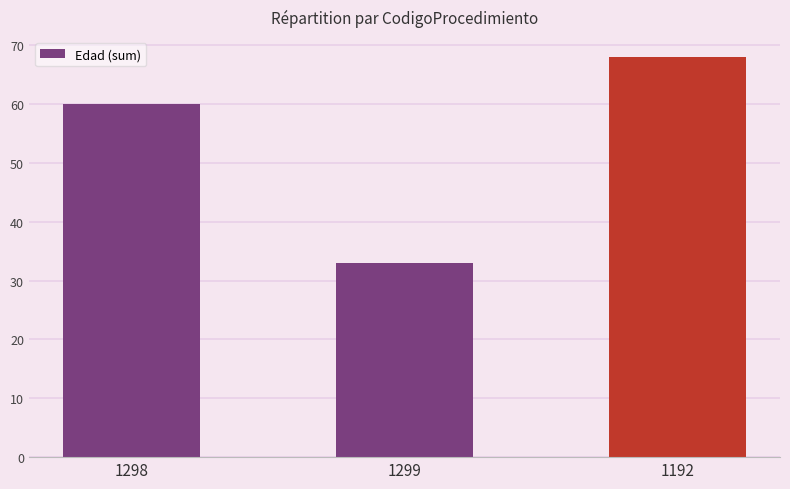

Does the chart contain any negative values?

No